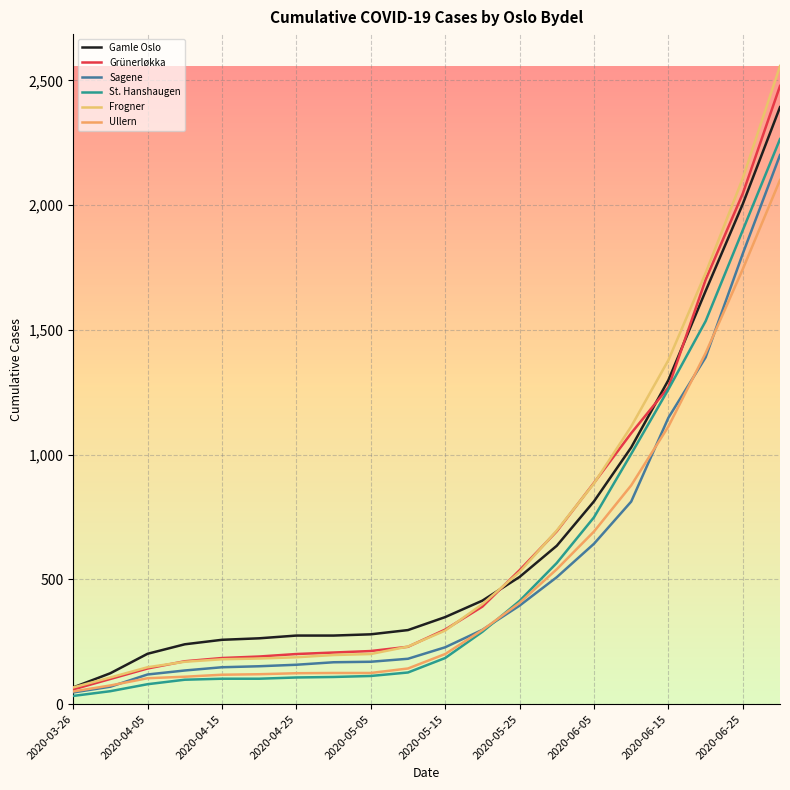

What is the difference between the maximum and minimum values in the Grünerløkka series?

2419